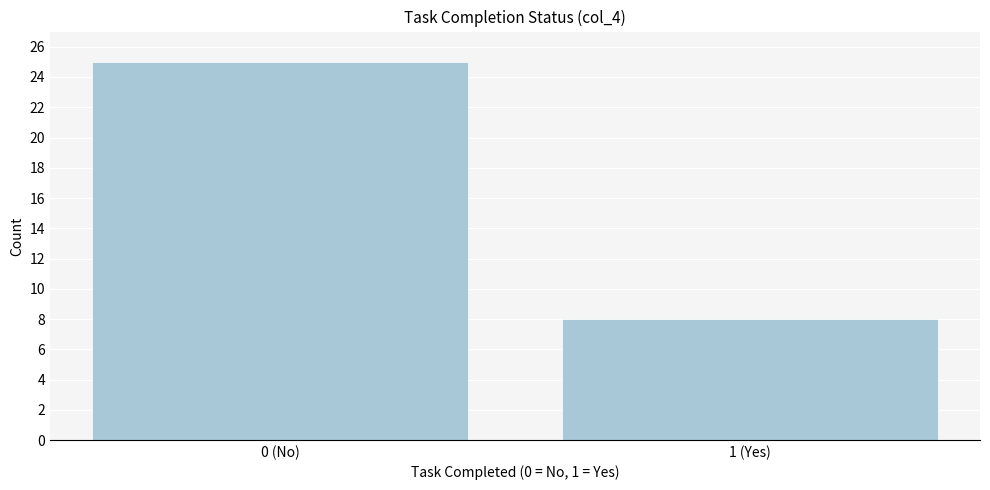

Reading left to right, extract all data points from this chart.

0 (No)=25	1 (Yes)=8